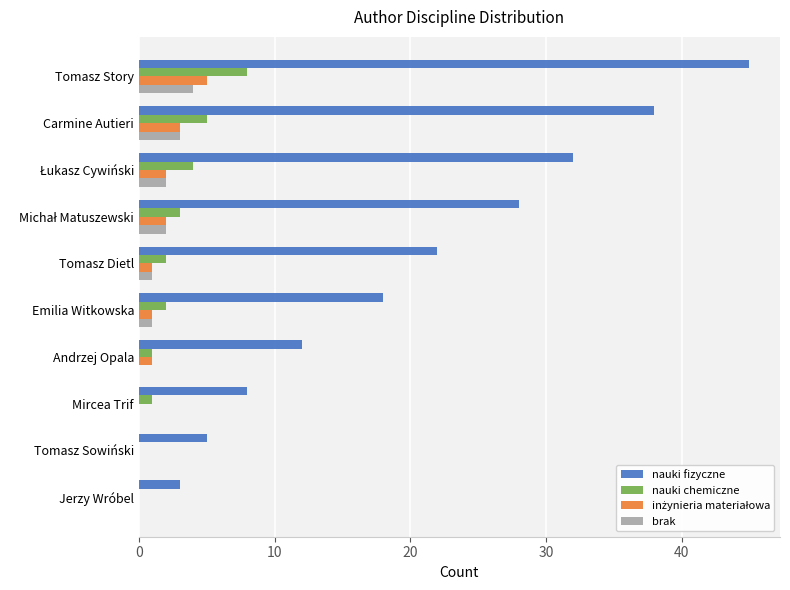

Where is nauki fizyczne nearest to the value 24?

Tomasz Dietl